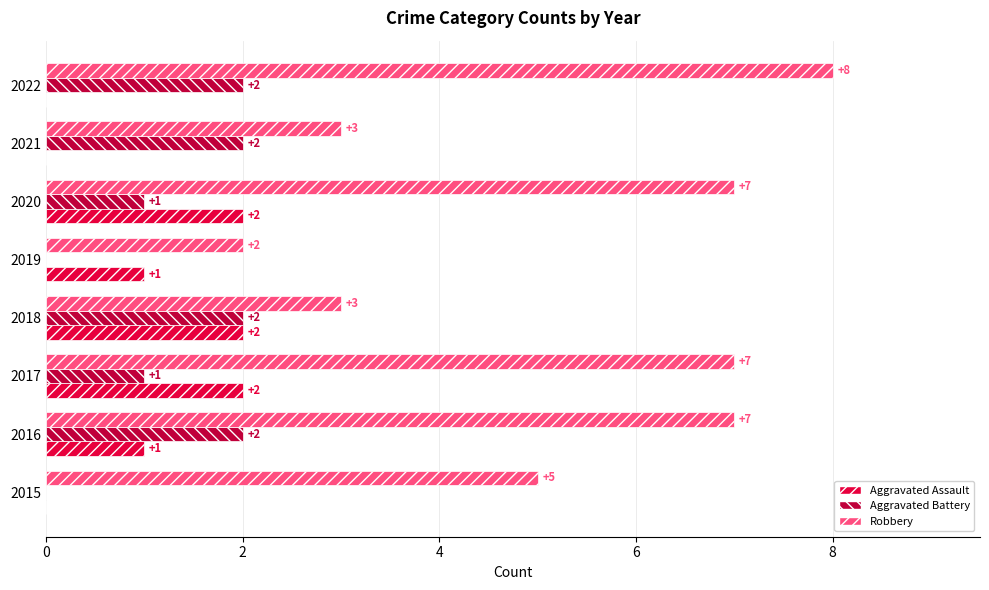

What value does the Robbery series have at 2018?

3